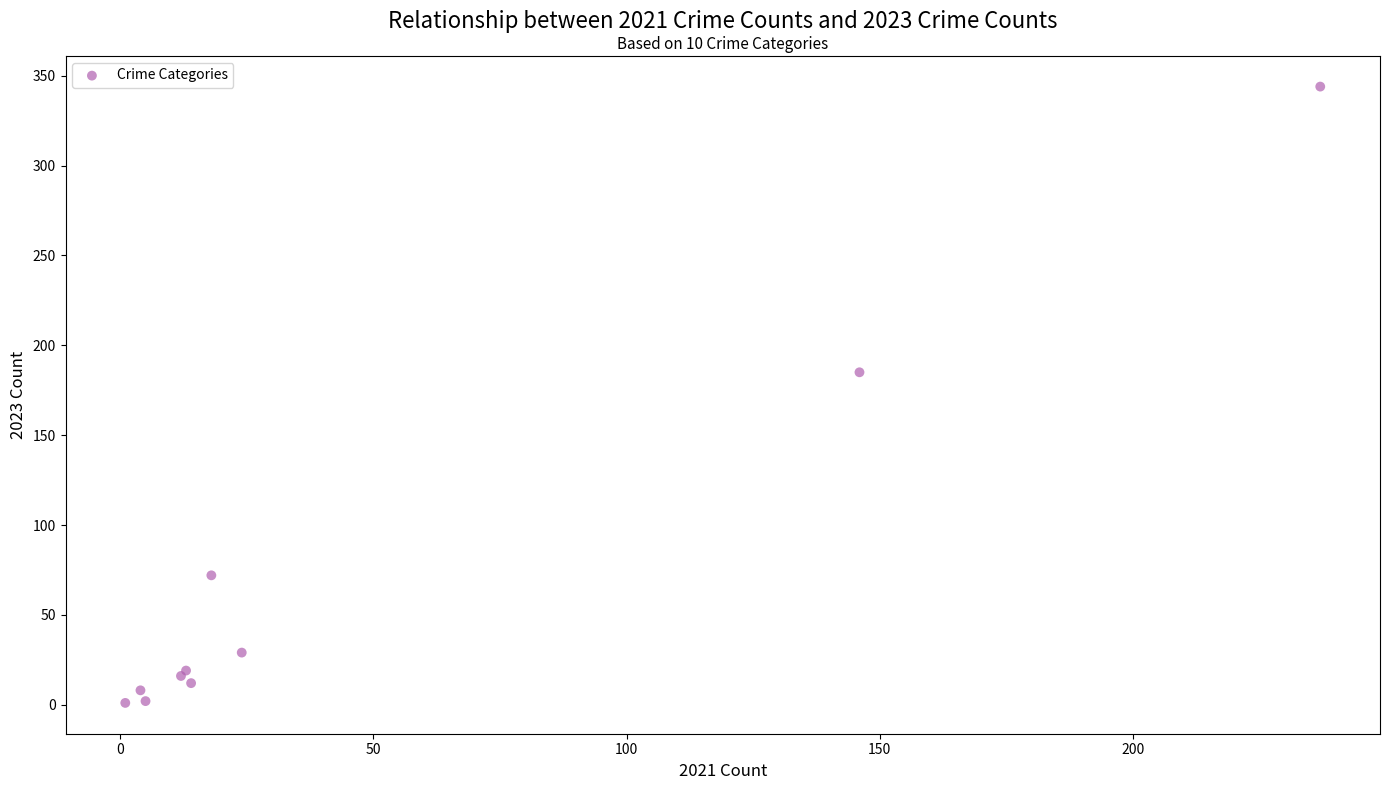

What Y value in the scatter plot is closest to 172?

185